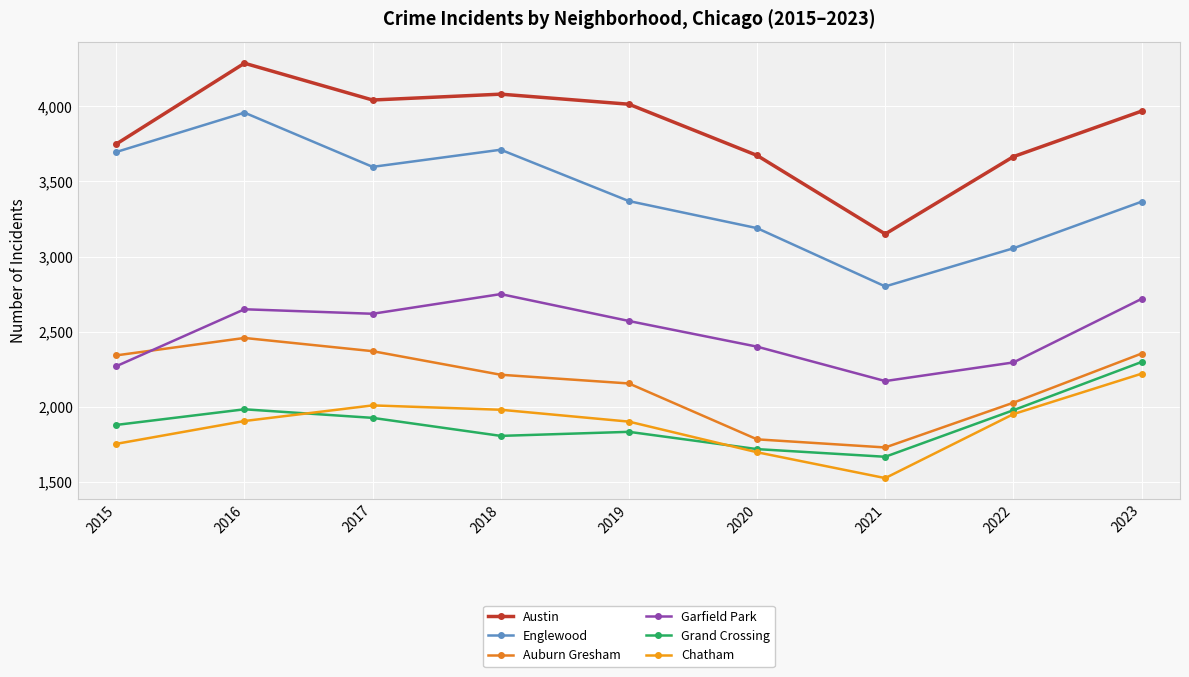

Which series has the widest spread of values?

Englewood